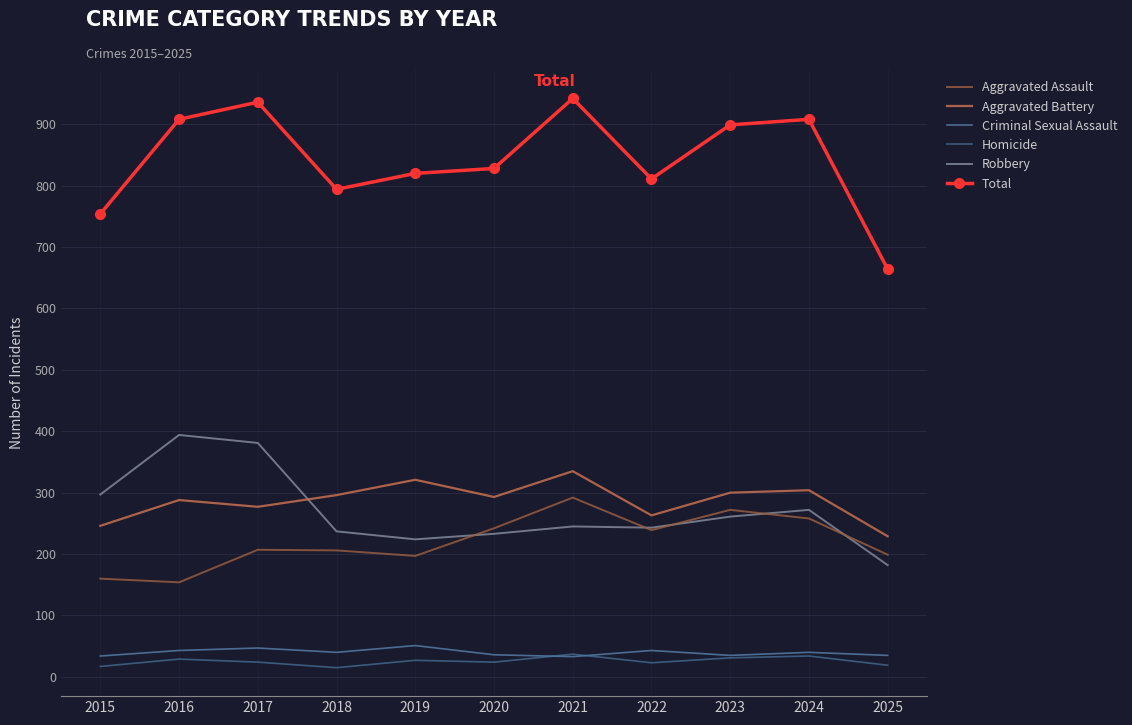

True or false: Homicide and Total intersect in this chart.

False